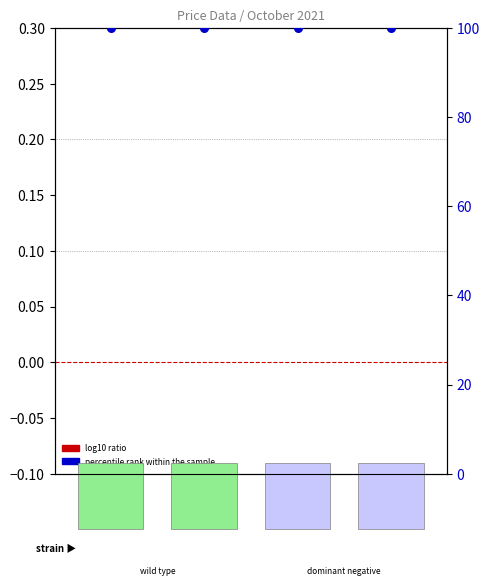

What is the total value across all series at 20211001?

100